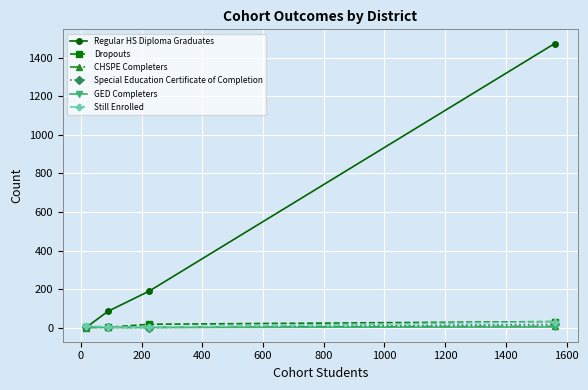

What is the difference between the maximum and second lowest values in the Regular HS Diploma Graduates series?

1391